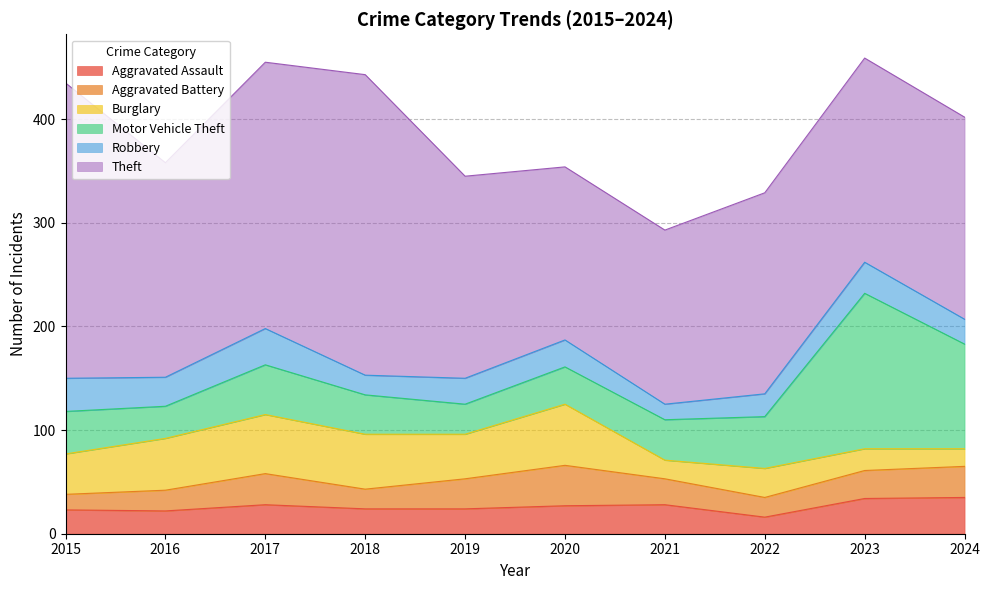

Is the value of Aggravated Assault at 2023 greater than the value of Motor Vehicle Theft at 2022?

No